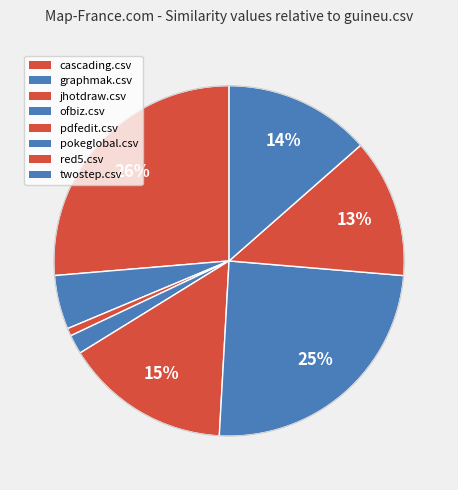

How many segments does this pie chart have?

8